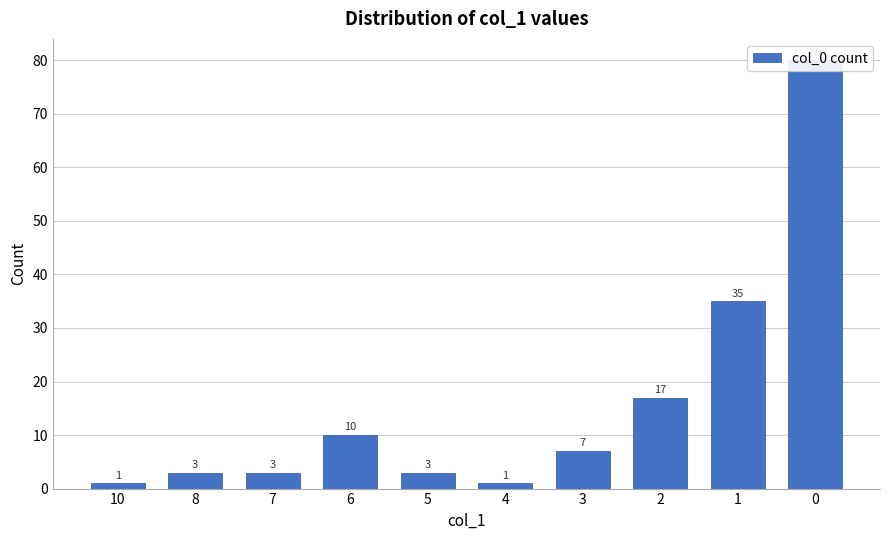

The chart shows a value of 80 at 0. True or false?

True